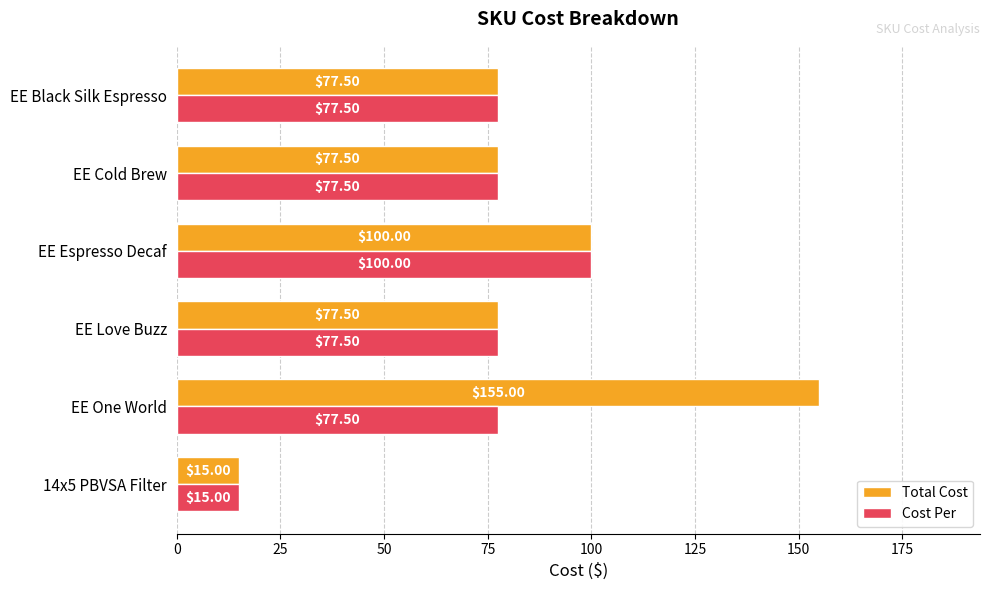

What is the difference between the second highest and minimum values in the Cost Per series?

62.5